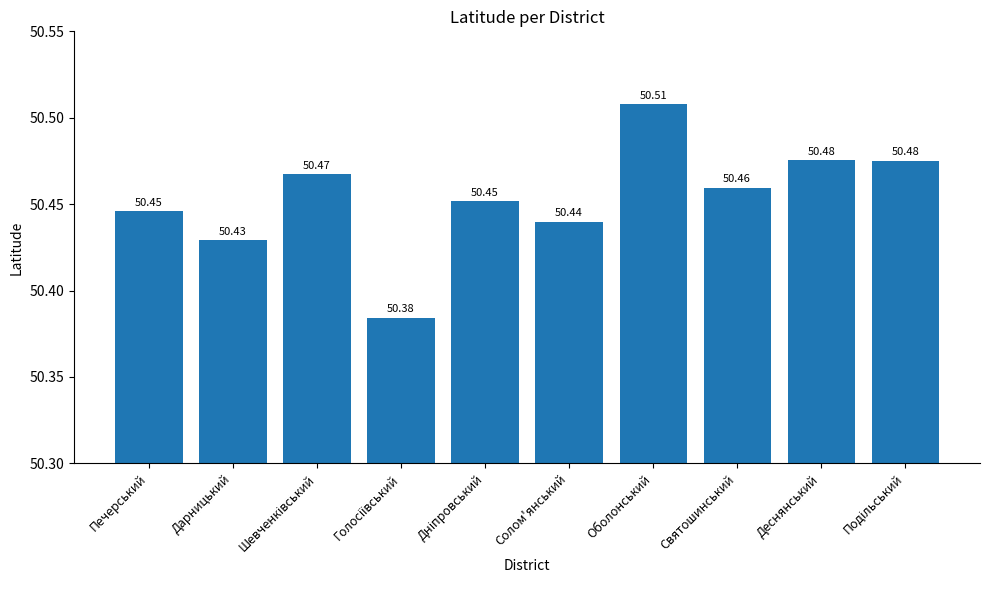

What is the sum of the values at Оболонський and Солом'янський?

100.9